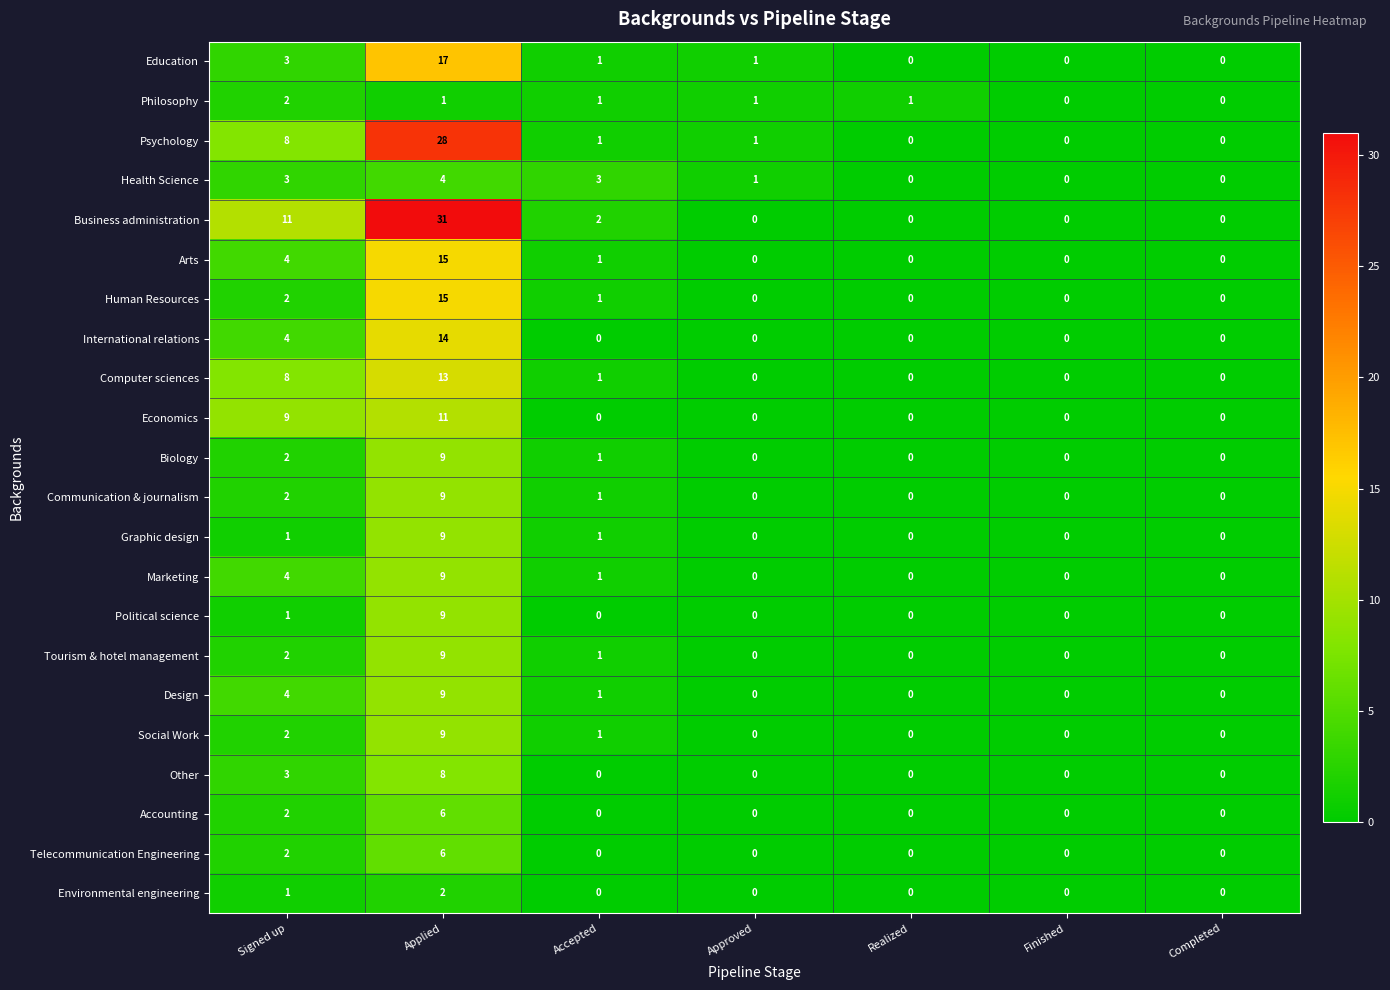

Which series has the widest spread of values?

Business administration